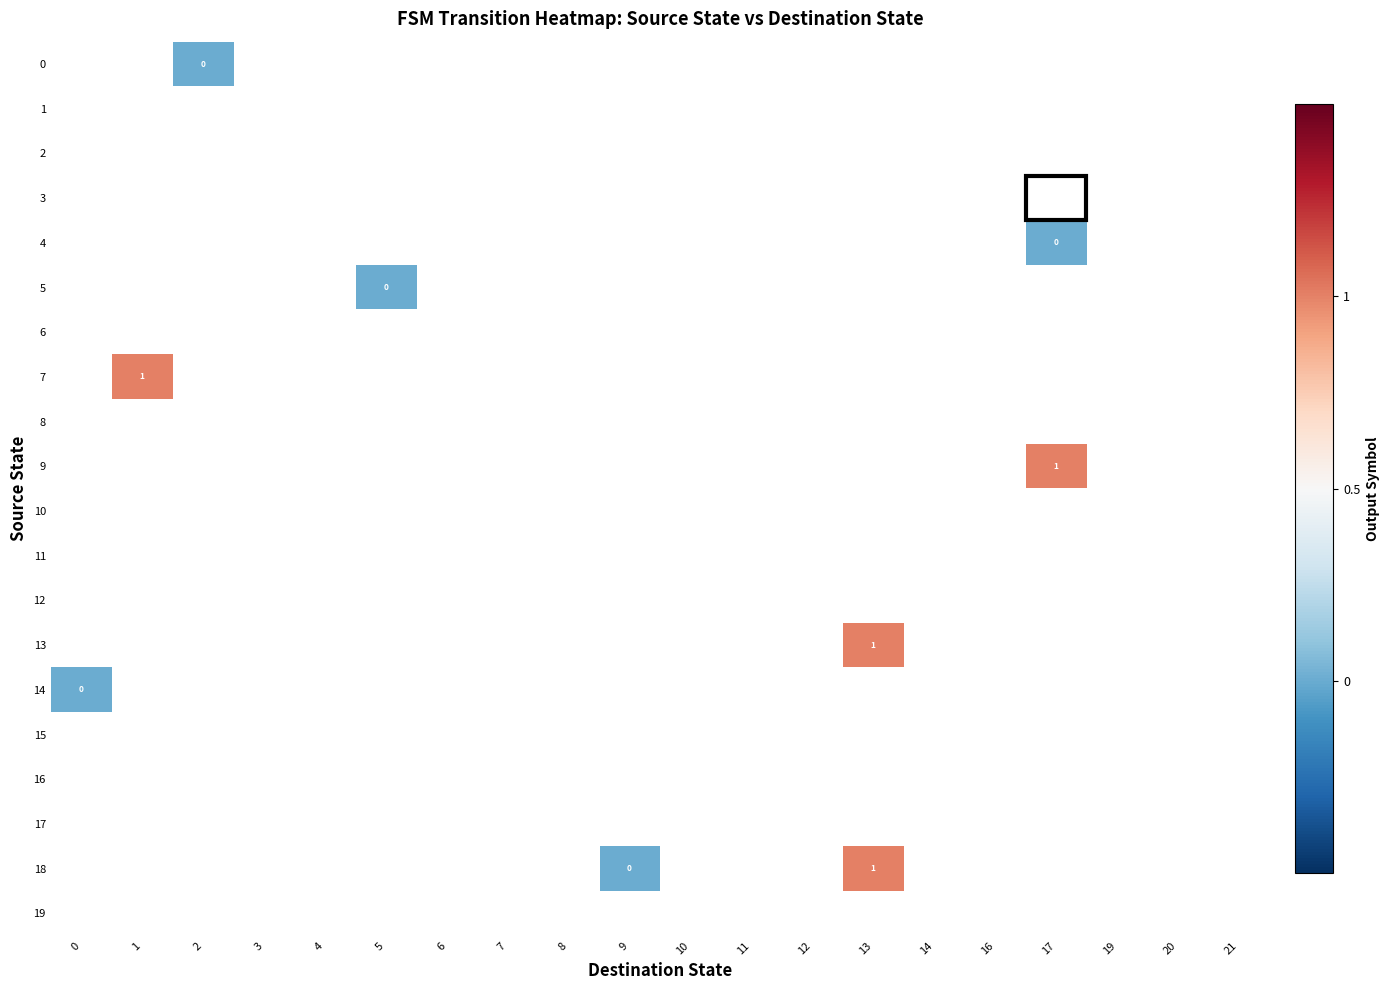

Rank the categories by 4 value from lowest to highest.

0, 1, 2, 3, 4, 5, 6, 7, 8, 9, 10, 11, 12, 13, 14, 16, 17, 19, 20, 21